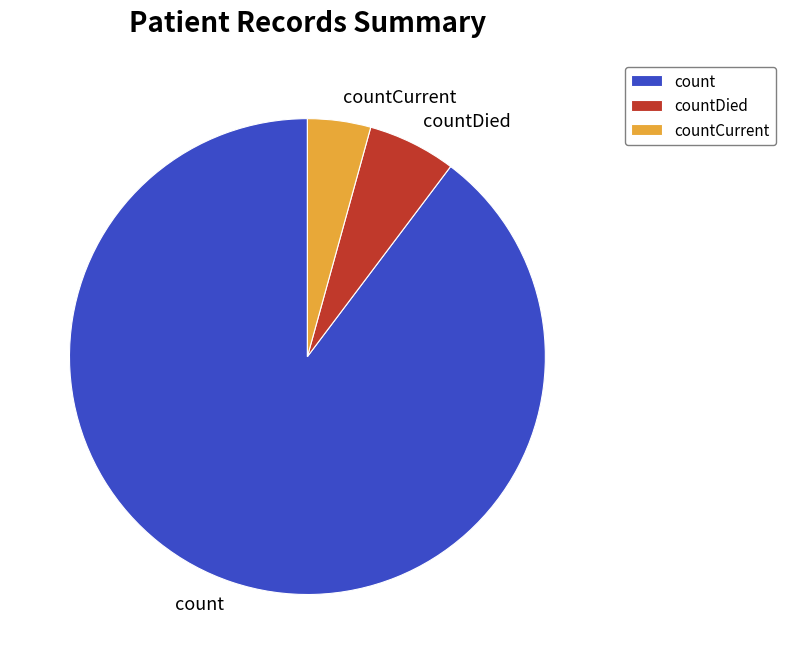

Does count represent more than half of the total?

Yes